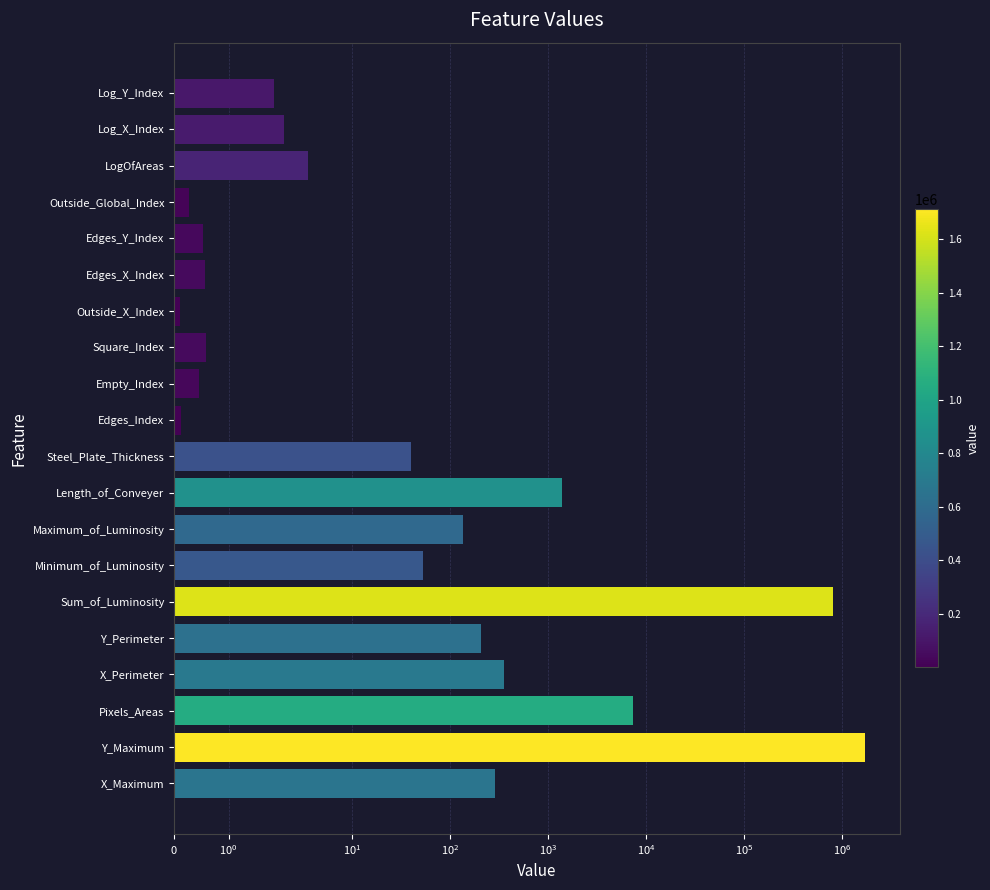

Reading left to right, list all the values displayed in this chart.

286.3	1711478.1	7268.0	355.6	207.2	808615.7	53.4	135.9	1382.5	40.2	0.1	0.4	0.6	0.1	0.6	0.5	0.3	3.6	2.0	1.8